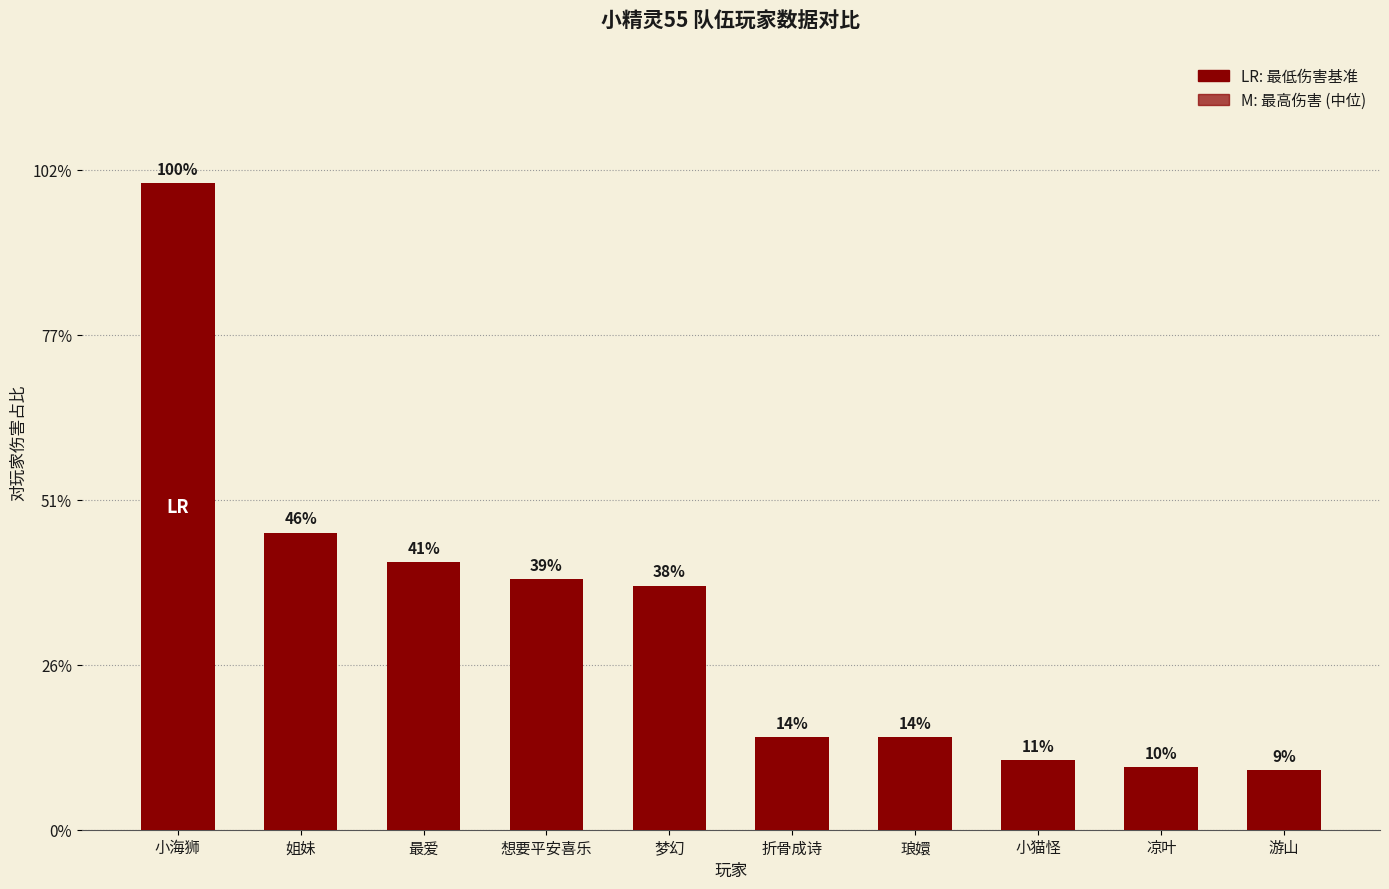

Does the chart contain any negative values?

No